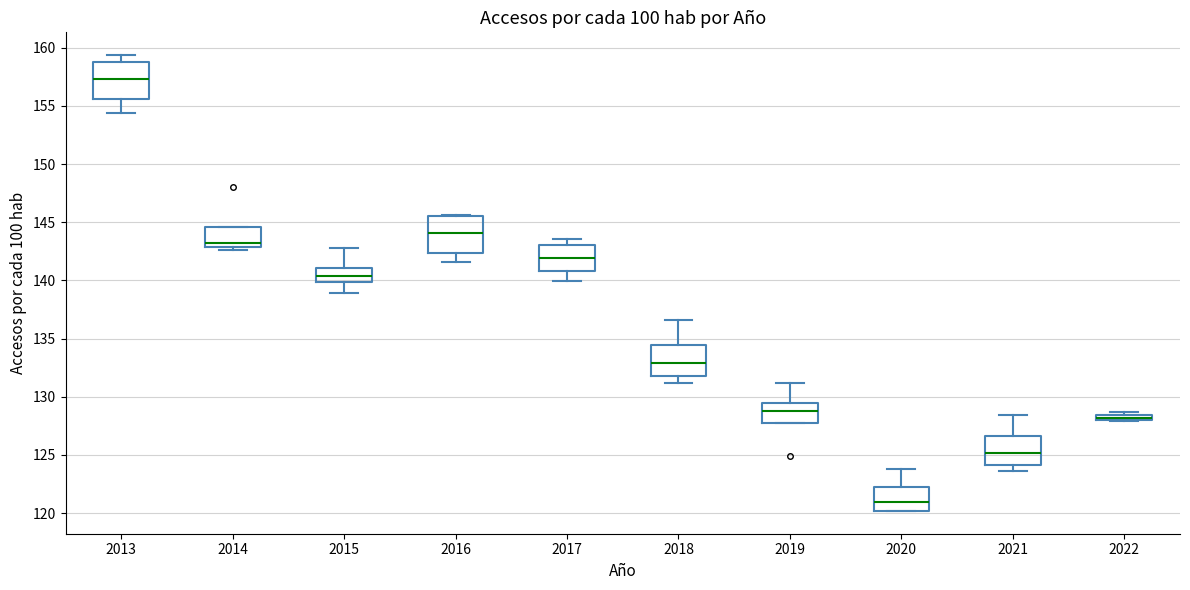

Where is the upper edge of the box at x = 2016 on the y-axis? The values are not printed on the chart, so give them approximately, as read against the axis.

145.5